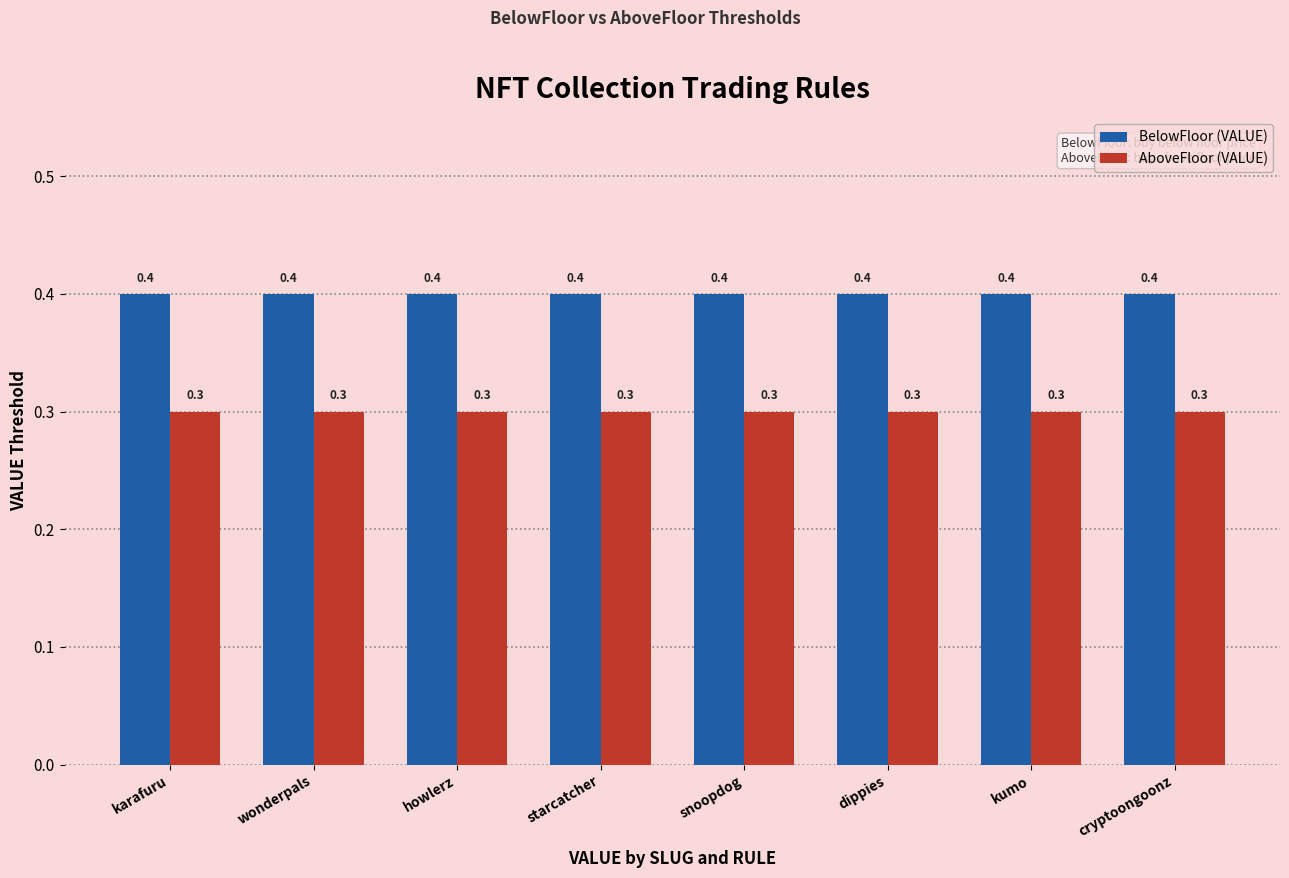

What is the average value of the AboveFloor (VALUE) series?

0.3